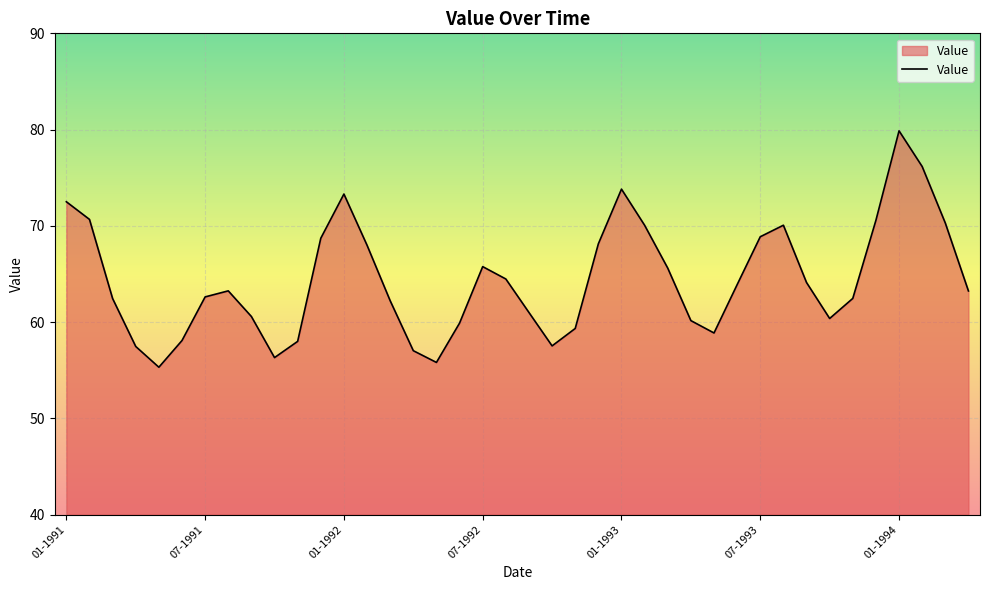

How many values are below 63?

19